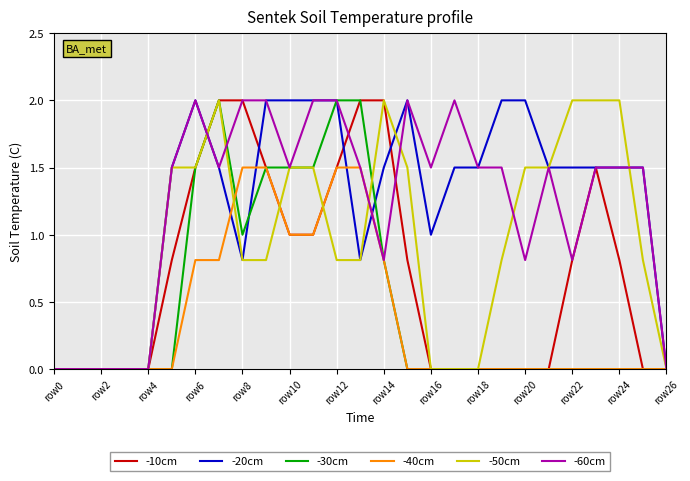

Reading left to right, transcribe all the data shown in this chart.

-10cm: 0.0	0.0	0.0	0.0	0.0	0.8	1.5	2.0	2.0	1.5	1.0	1.0	1.5	2.0	2.0	0.8	0.0	0.0	0.0	0.0	0.0	0.0	0.8	1.5	0.8	0.0	0.0
-20cm: 0.0	0.0	0.0	0.0	0.0	1.5	2.0	1.5	0.8	2.0	2.0	2.0	2.0	0.8	1.5	2.0	1.0	1.5	1.5	2.0	2.0	1.5	1.5	1.5	1.5	1.5	0.0
-30cm: 0.0	0.0	0.0	0.0	0.0	0.0	1.5	2.0	1.0	1.5	1.5	1.5	2.0	2.0	0.8	0.0	0.0	0.0	0.0	0.0	0.0	0.0	0.0	0.0	0.0	0.0	0.0
-40cm: 0.0	0.0	0.0	0.0	0.0	0.0	0.8	0.8	1.5	1.5	1.0	1.0	1.5	1.5	0.8	0.0	0.0	0.0	0.0	0.0	0.0	0.0	0.0	0.0	0.0	0.0	0.0
-50cm: 0.0	0.0	0.0	0.0	0.0	1.5	1.5	2.0	0.8	0.8	1.5	1.5	0.8	0.8	2.0	1.5	0.0	0.0	0.0	0.8	1.5	1.5	2.0	2.0	2.0	0.8	0.0
-60cm: 0.0	0.0	0.0	0.0	0.0	1.5	2.0	1.5	2.0	2.0	1.5	2.0	2.0	1.5	0.8	2.0	1.5	2.0	1.5	1.5	0.8	1.5	0.8	1.5	1.5	1.5	0.0